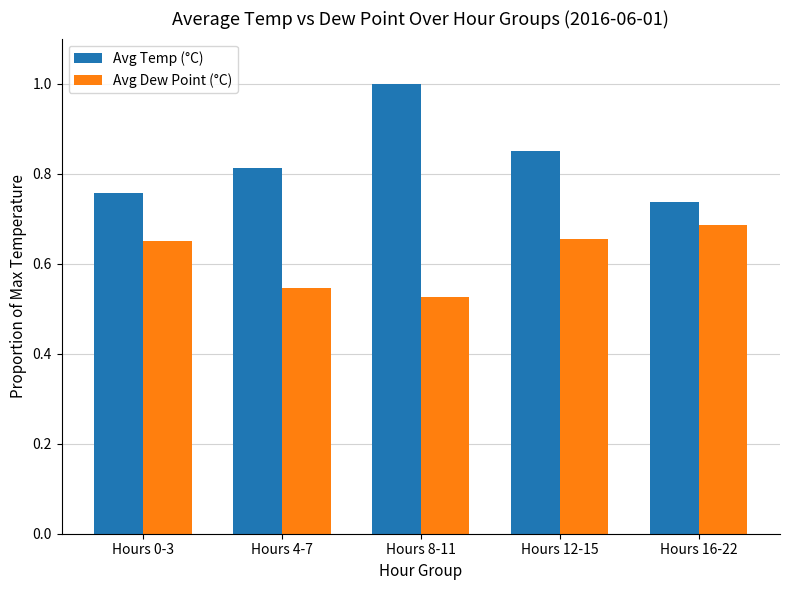

Which category has the lowest value in the Avg Temp (°C) series?

Hours 16-22